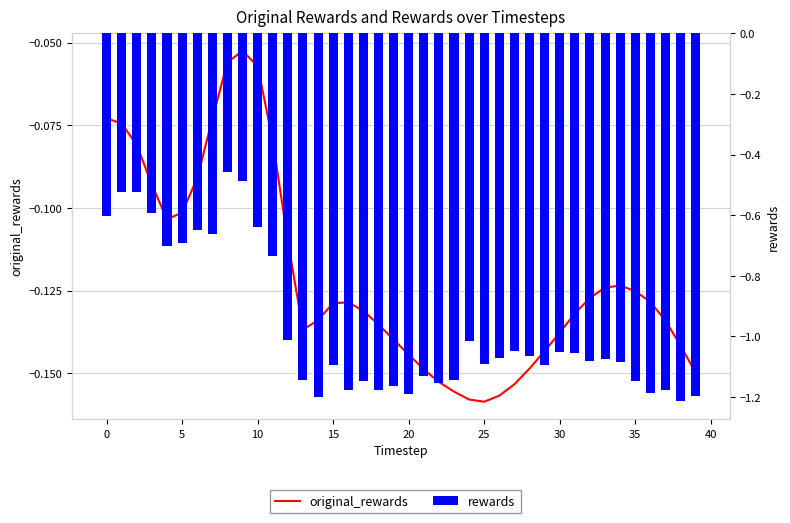

At 27, list the series in order from smallest to largest.

rewards, original_rewards